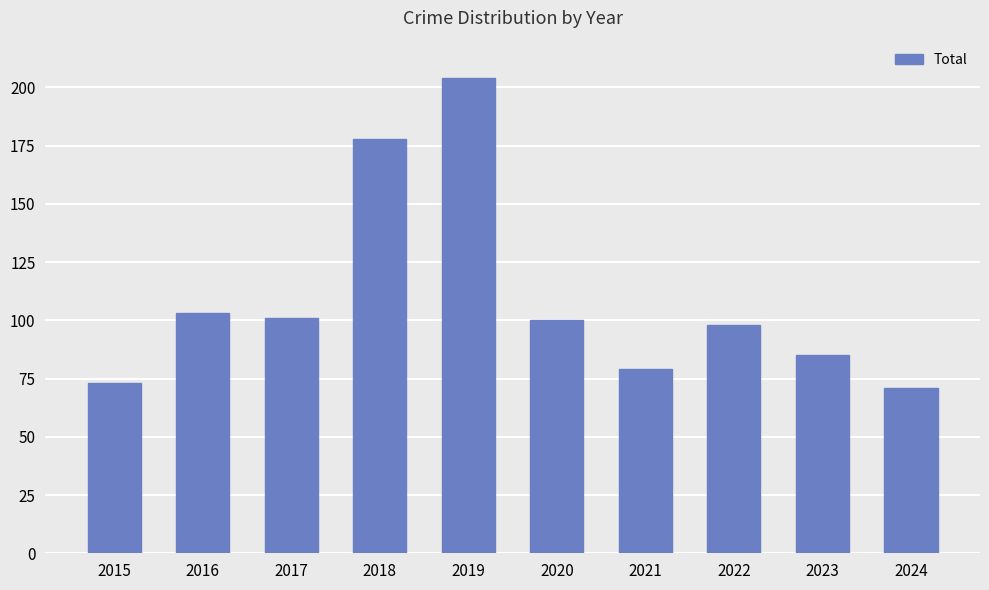

How many bars are there in total?

10